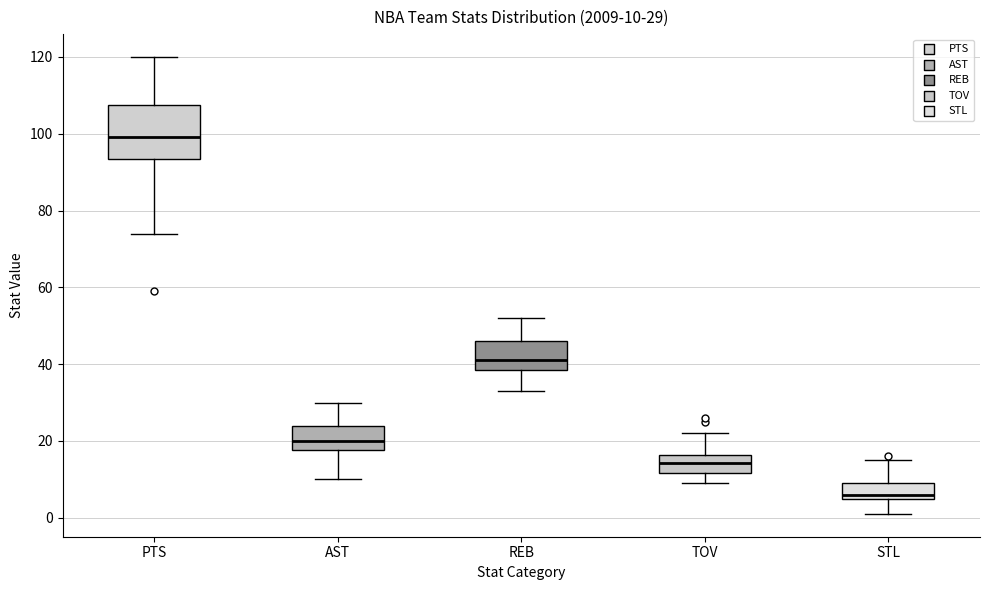

Which box has the highest median line?

PTS